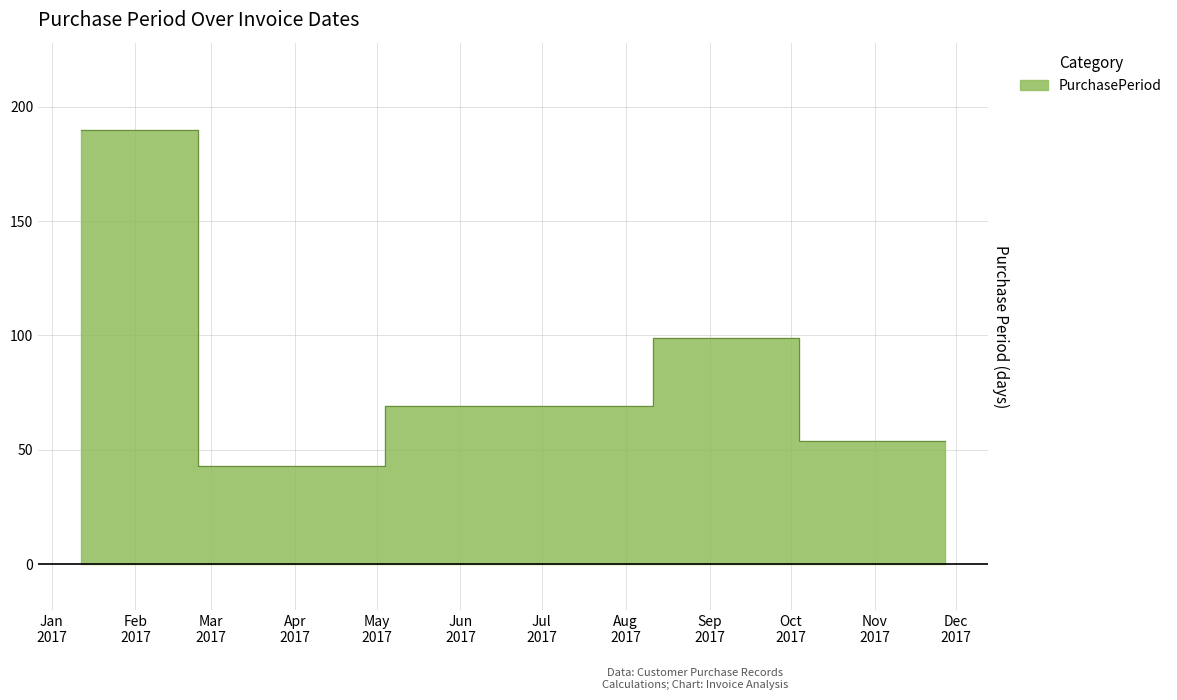

What is the average value?

85